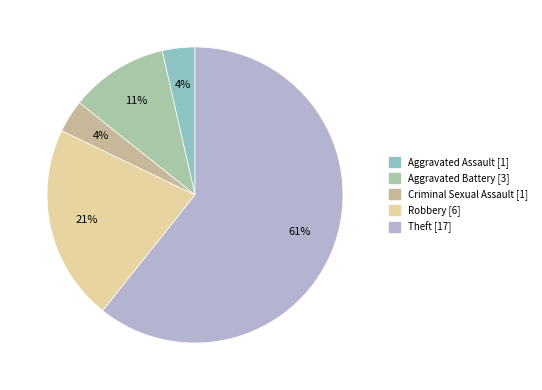

How many segments does this pie chart have?

5